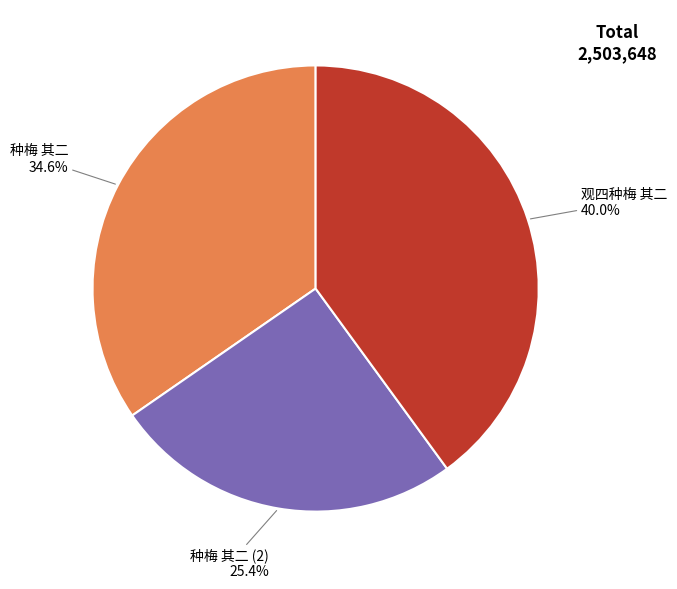

How many slices are in this pie chart?

3